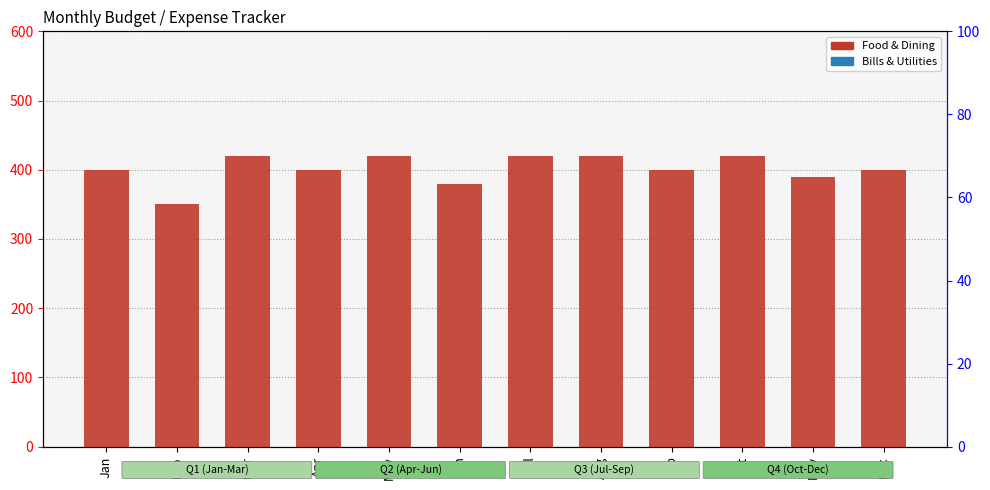

Which series contains the highest Y value?

Food & Dining